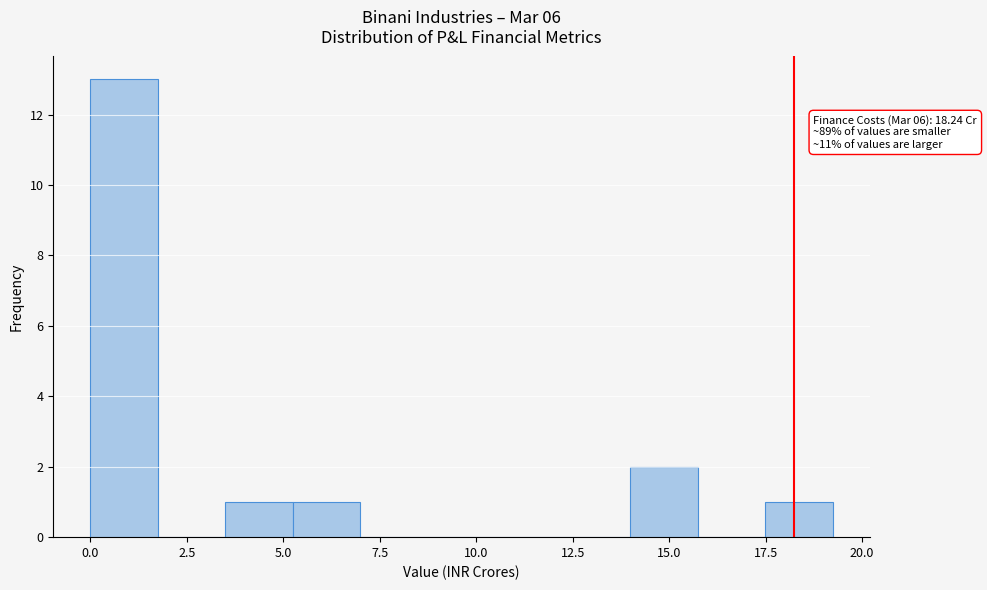

Around what value on the x-axis is the tallest bar? Give the approximate position of its centre, as read against the axis.

1.0